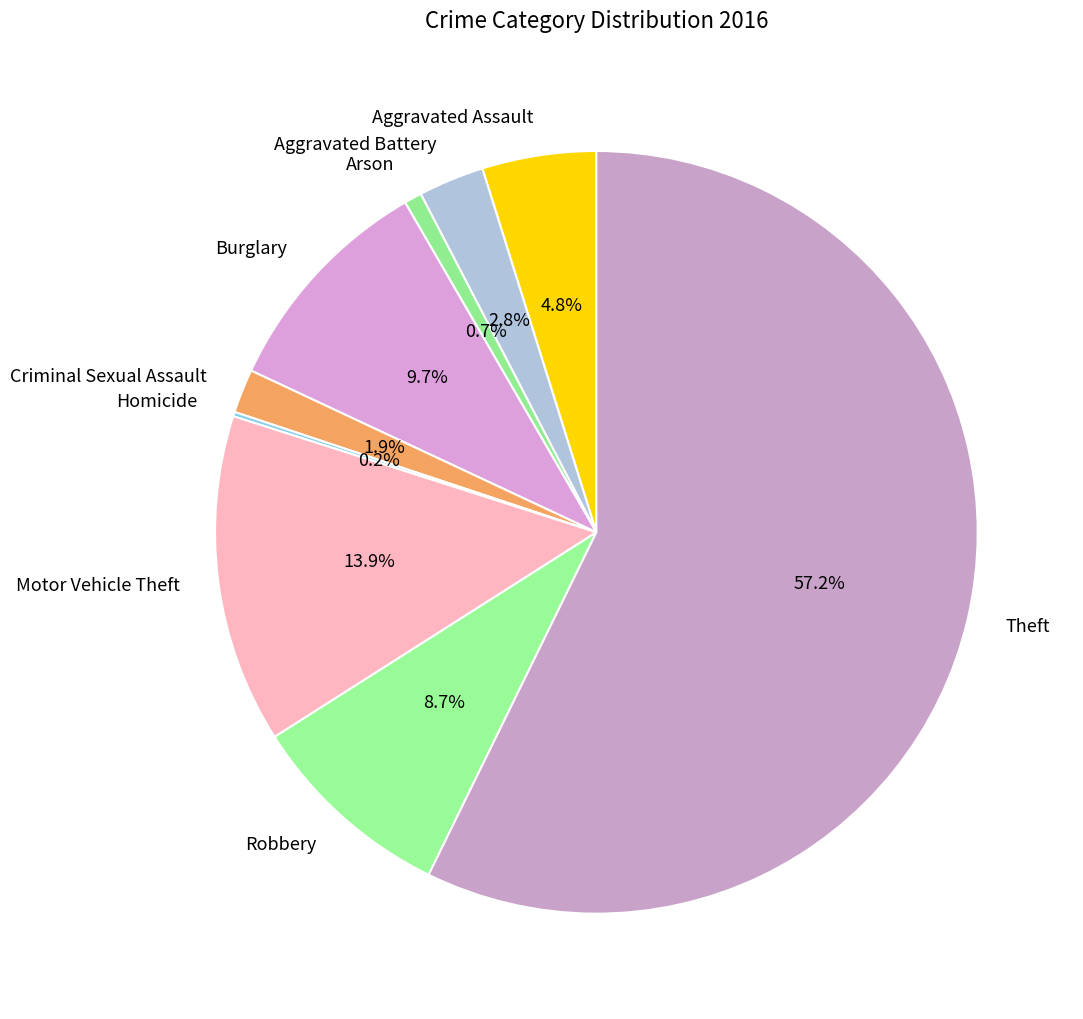

What percentage is the Criminal Sexual Assault slice, to the nearest percent?

2%